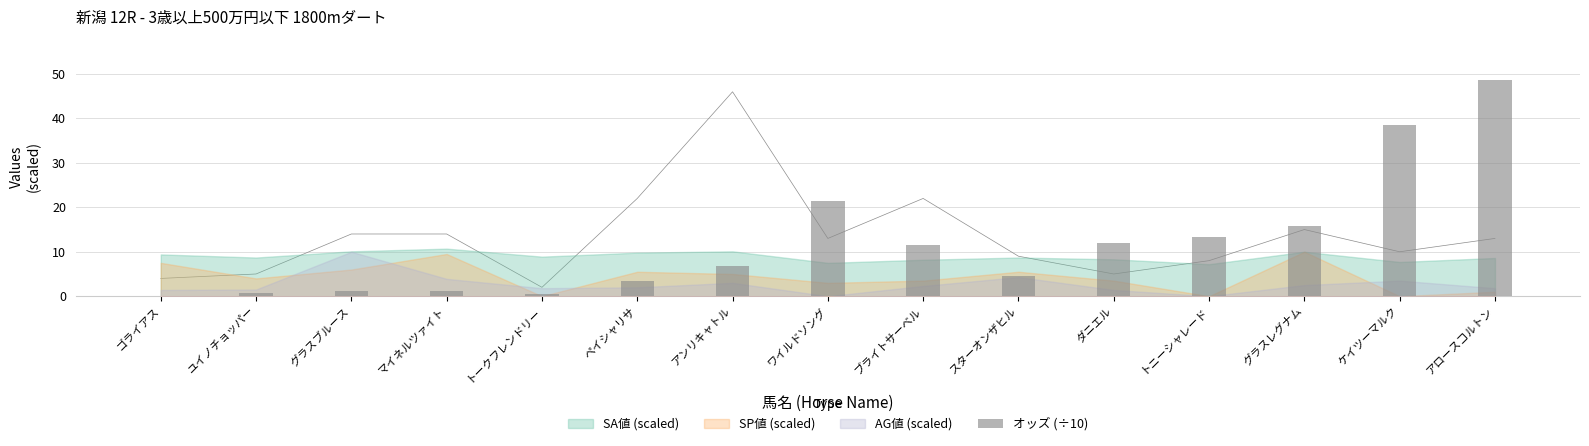

What is the maximum value shown in the chart?

48.6